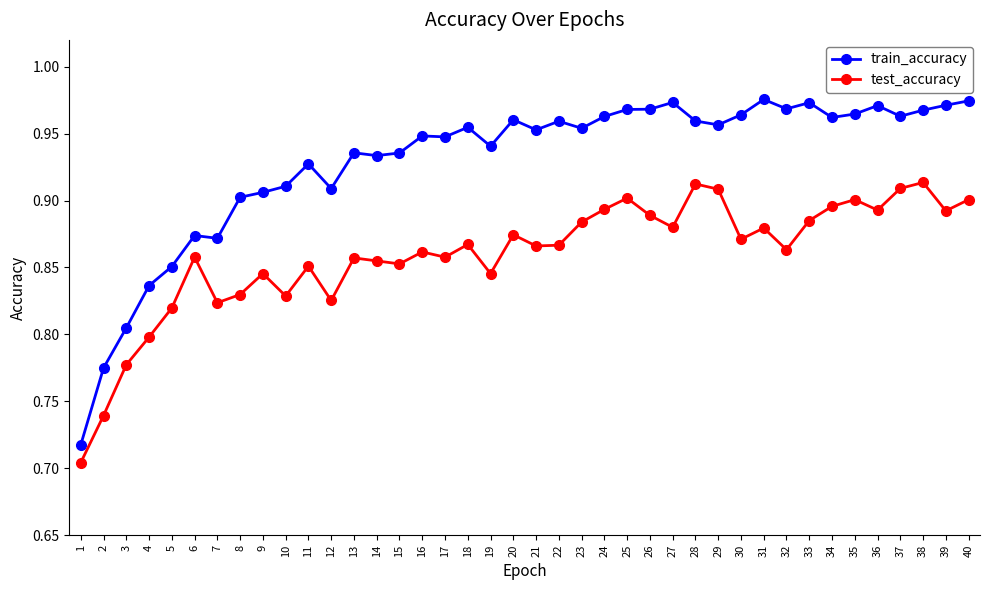

The test_accuracy series shows 0.9 at 14. True or false?

True